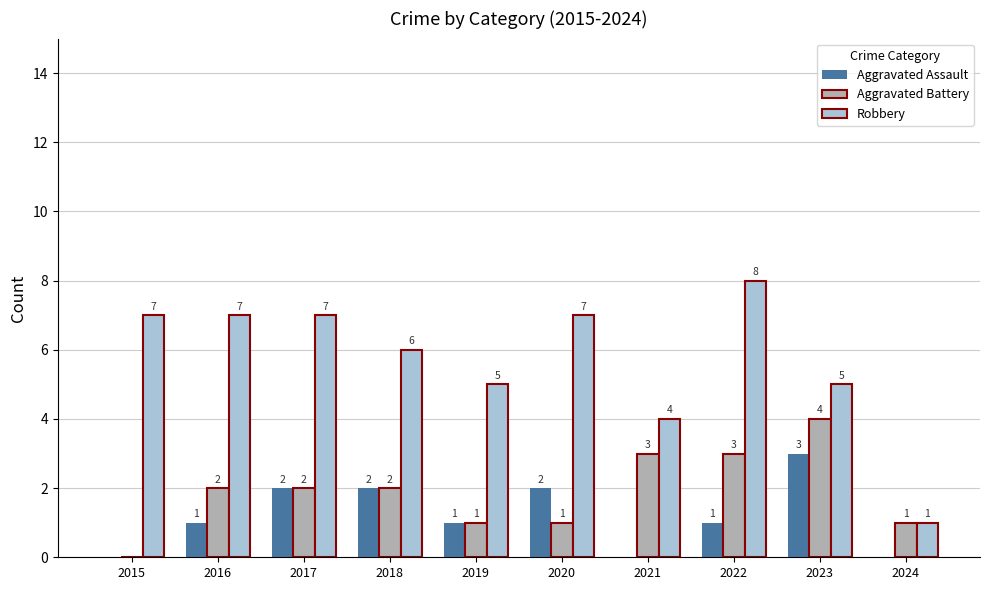

Which series has the largest range (max minus min)?

Robbery